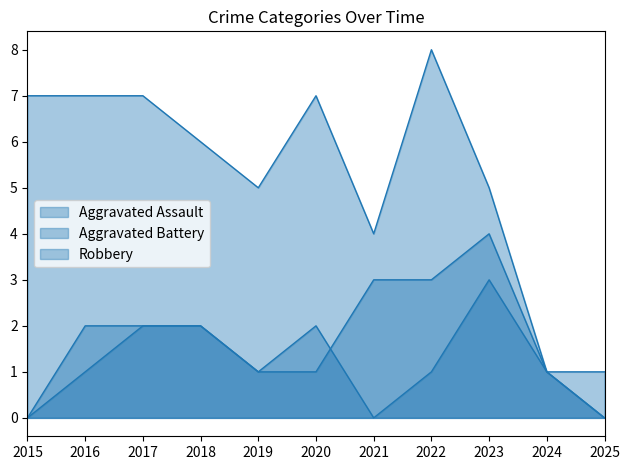

What is the value of the Aggravated Battery point at the 6th from the left?

1